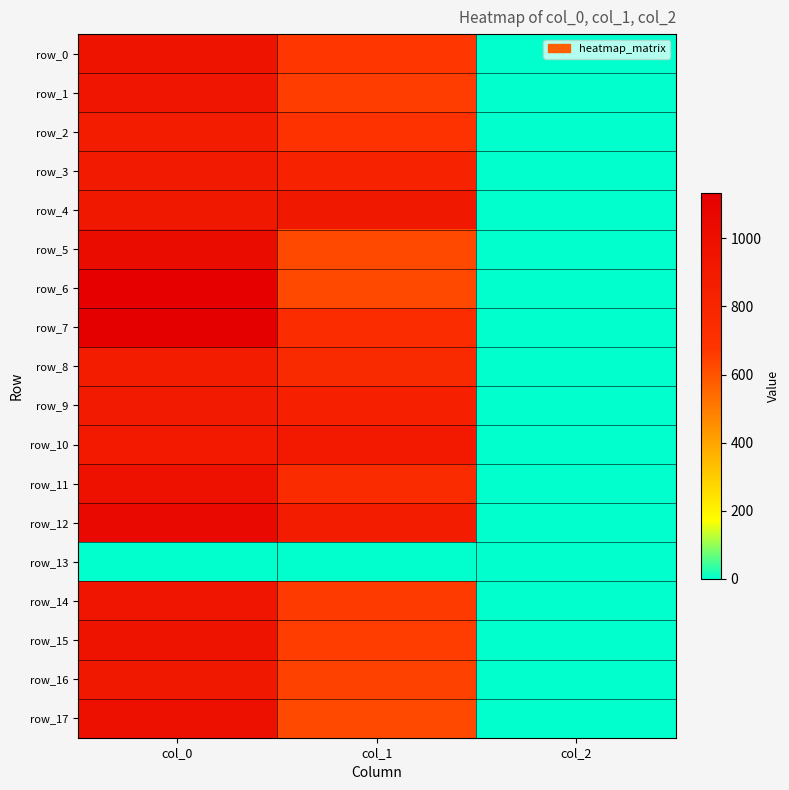

Which series has the largest range (max minus min)?

row_7